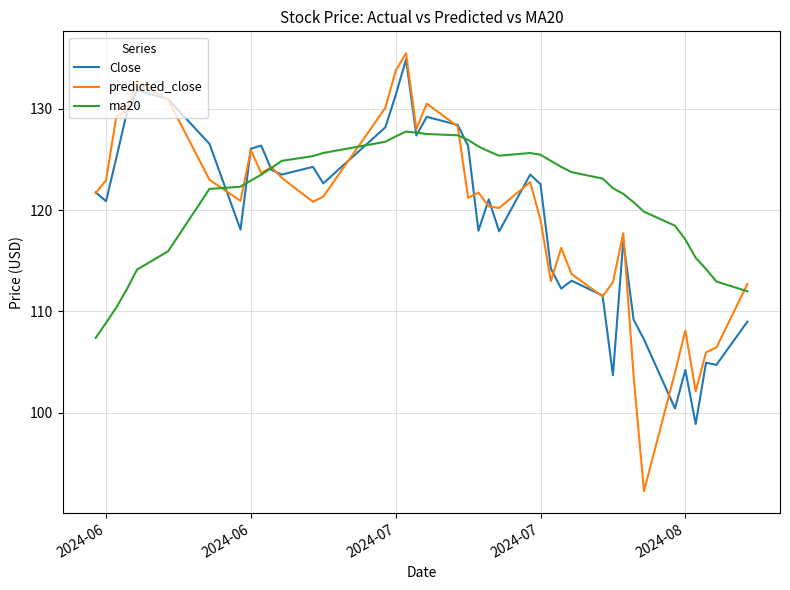

Which series has the largest range (max minus min)?

predicted_close